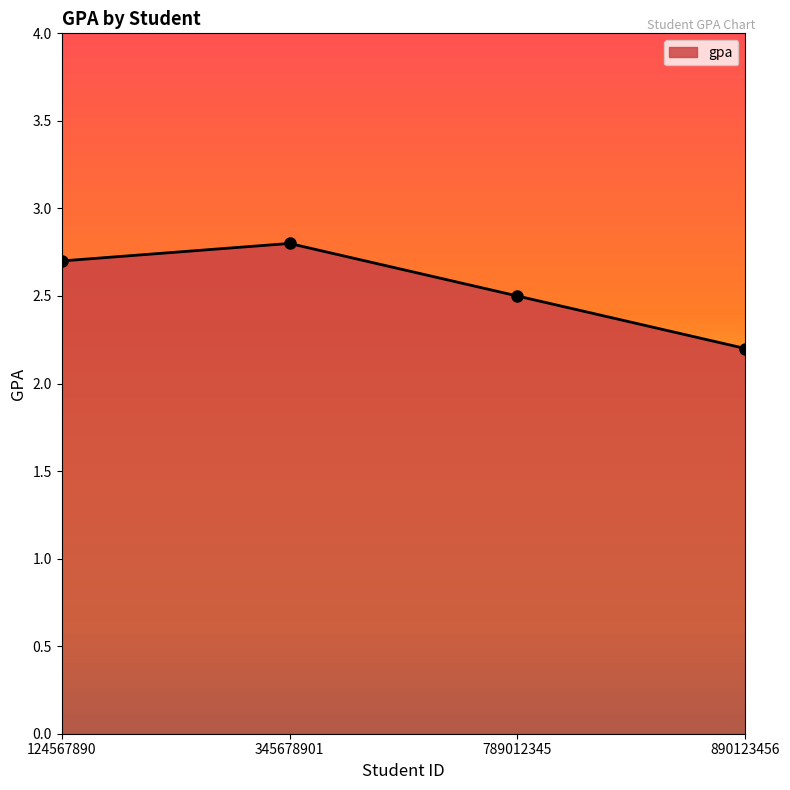

Reading left to right, what are all the values shown in this chart?

2.7	2.8	2.5	2.2